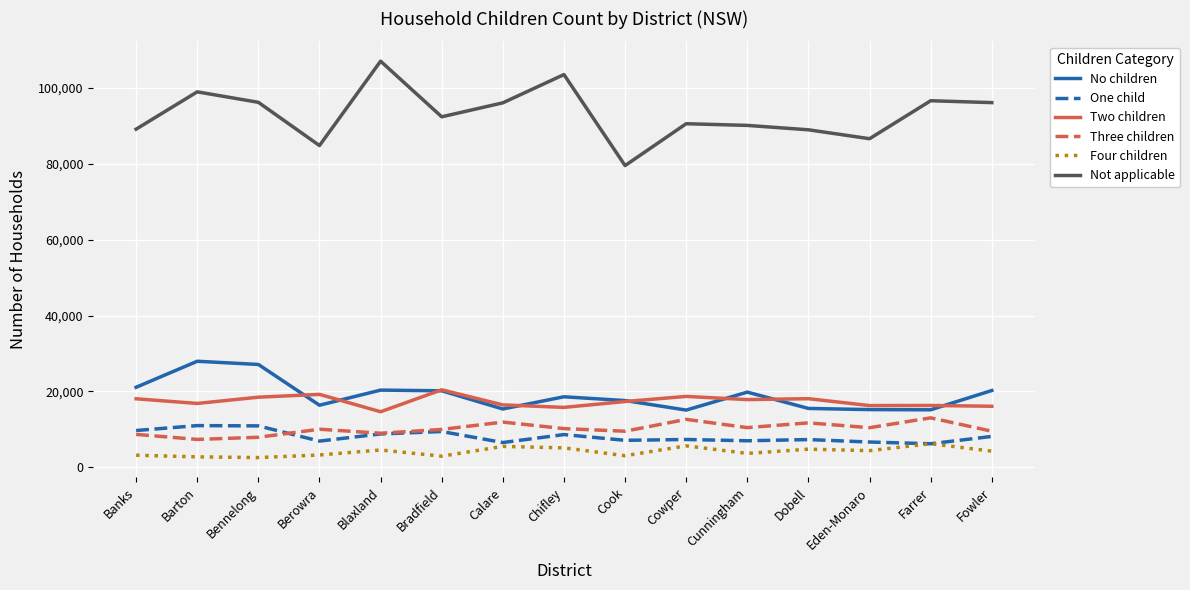

What is the average value of the No children series?

19032